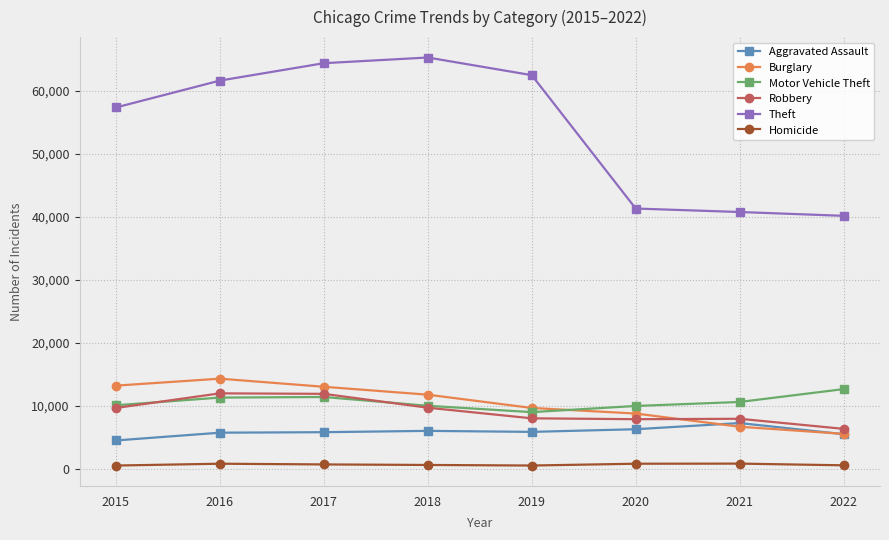

What is the value of the Aggravated Assault point at the 1st from the left?

4480